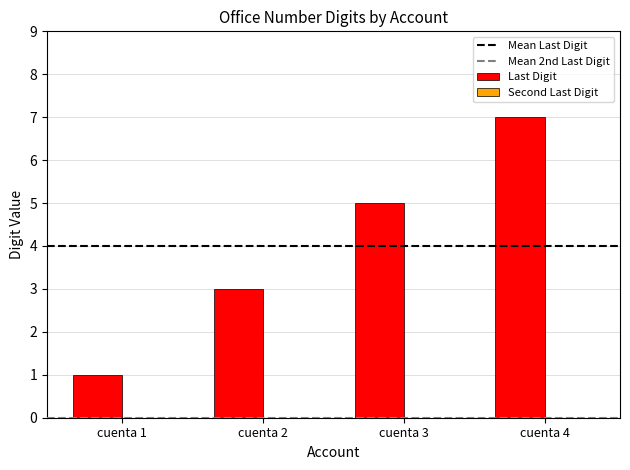

Which label corresponds to the largest value in the chart?

cuenta 4